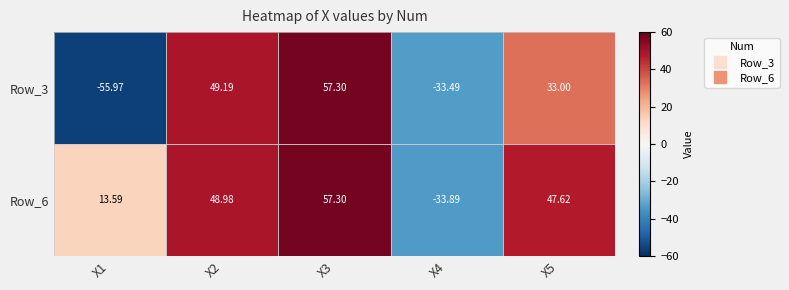

Count the number of categories in the chart.

5